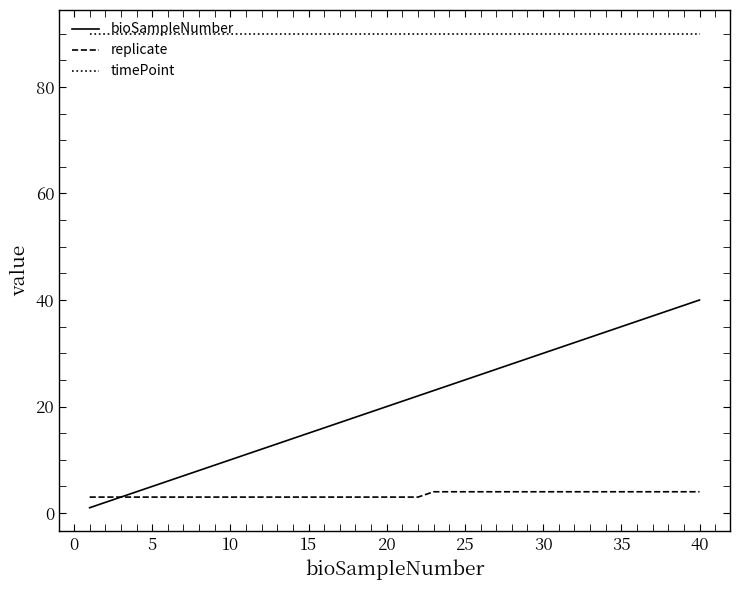

What is the difference between the second highest and second lowest values in the bioSampleNumber series?

37